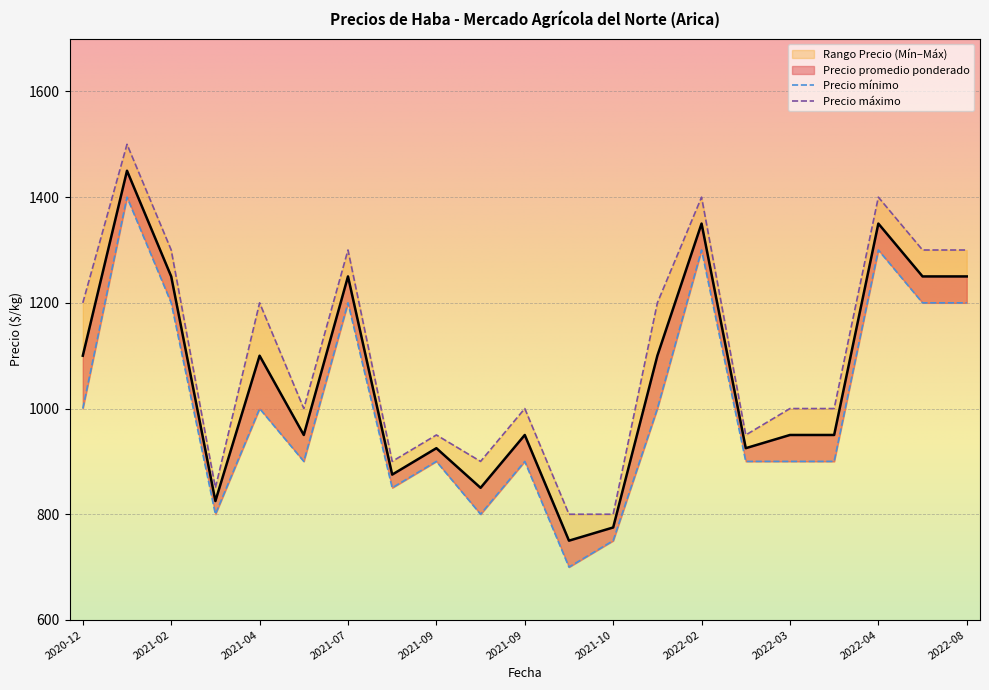

What is the smallest value displayed?

700